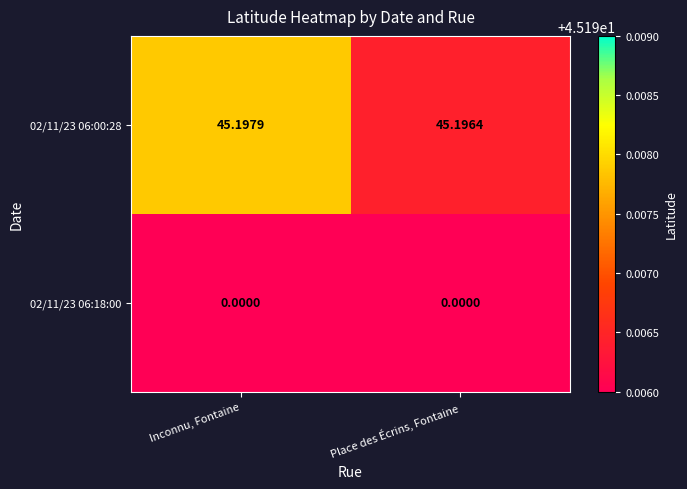

At which category is the sum across all series the highest?

Inconnu, Fontaine